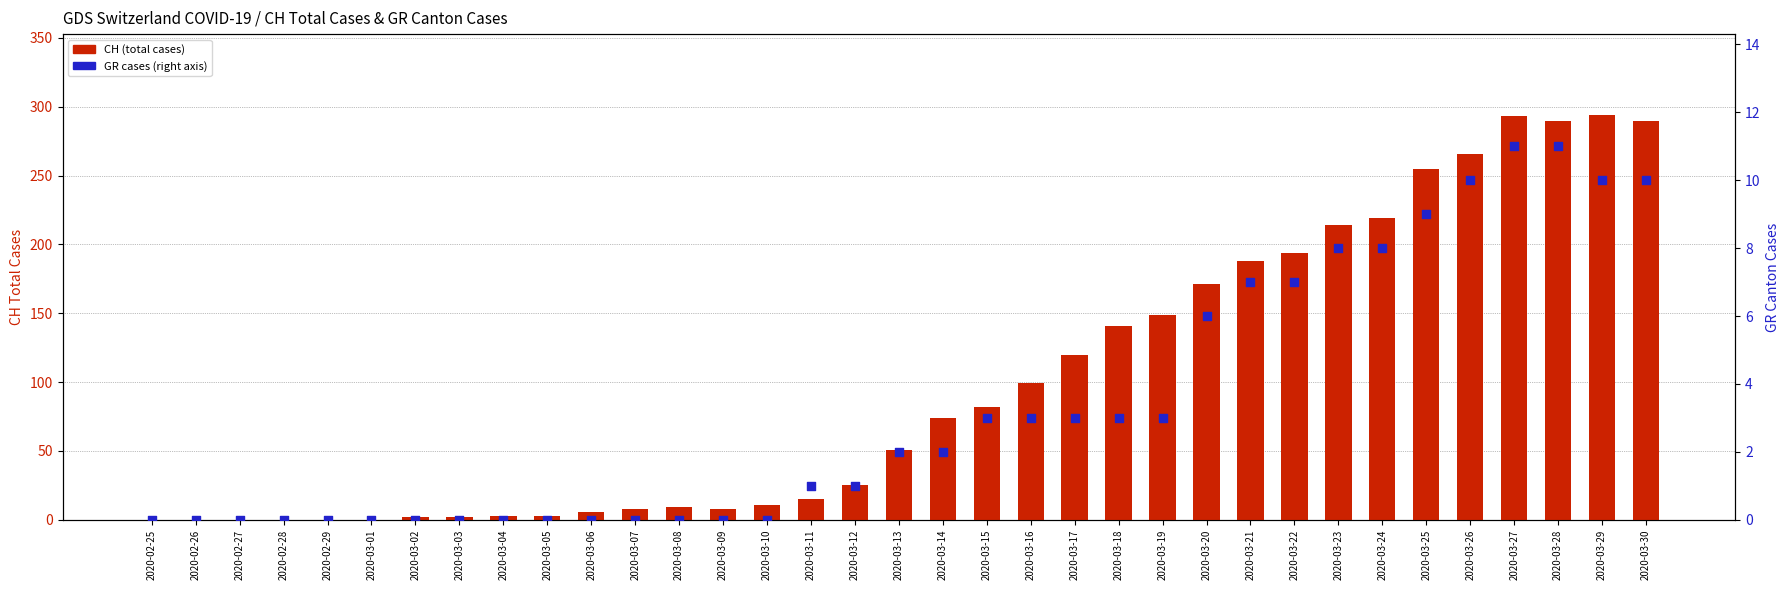

Is the value of CH (total cases) at 2020-03-25 greater than the value of GR cases (right axis) at 2020-03-21?

Yes